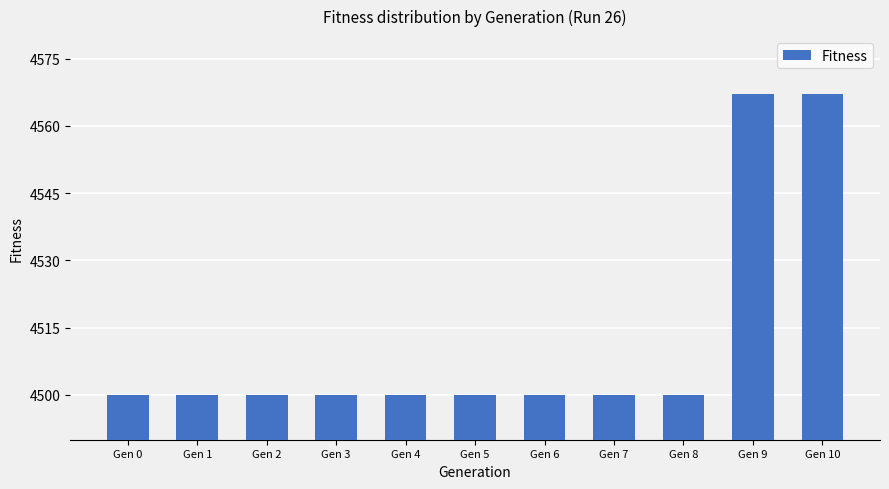

How many categories are shown in the chart?

11